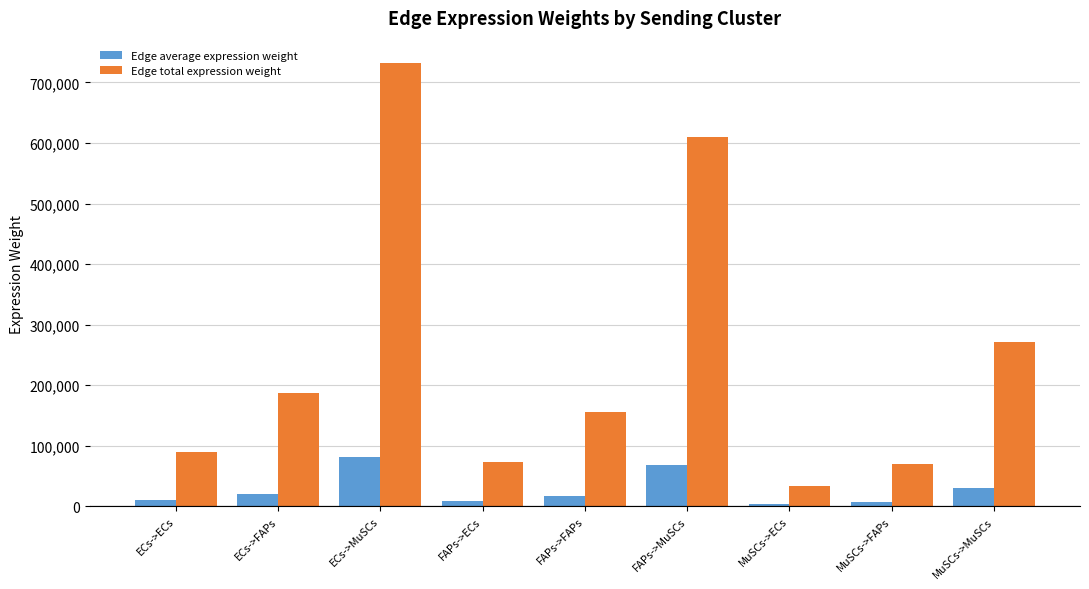

Which series has the widest spread of values?

Edge total expression weight